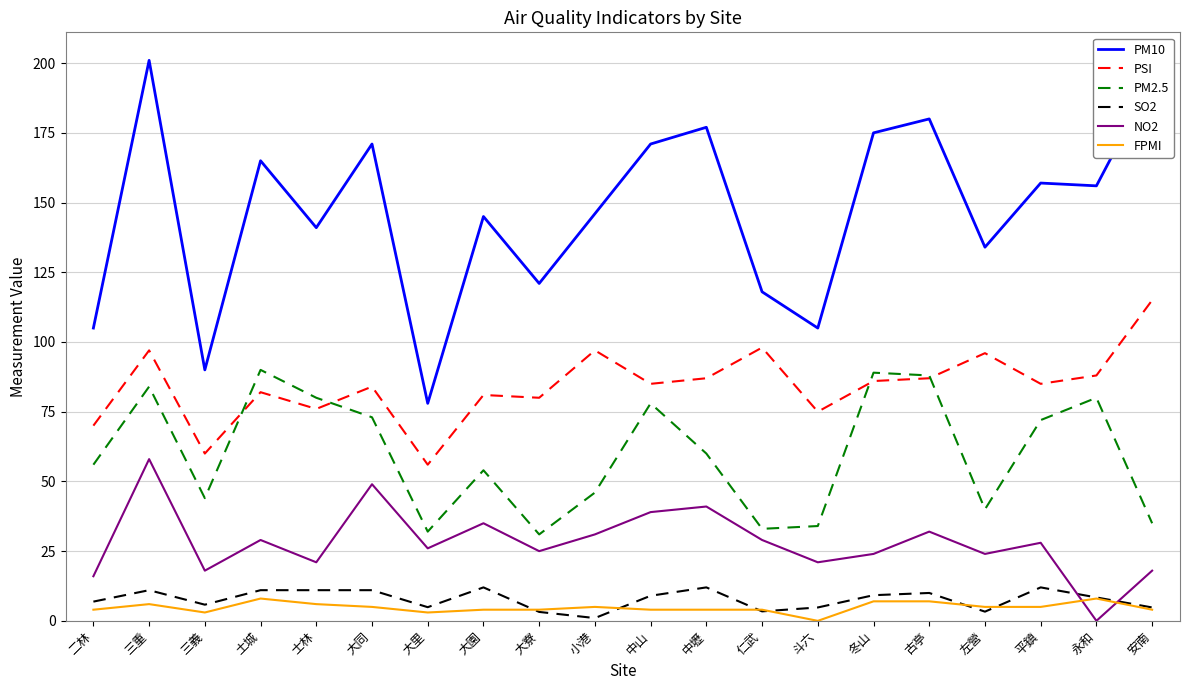

Which series has the largest range (max minus min)?

PM10